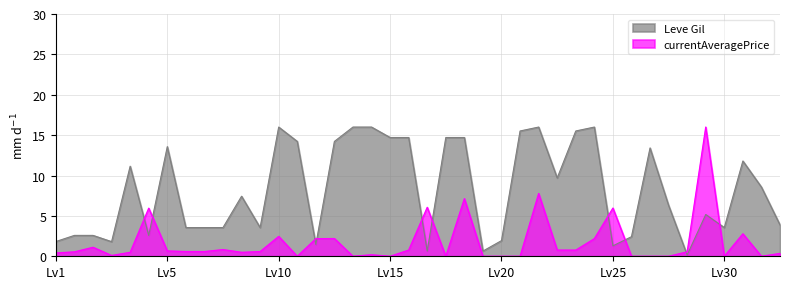

What is the highest value of the currentAveragePrice series?

16.0